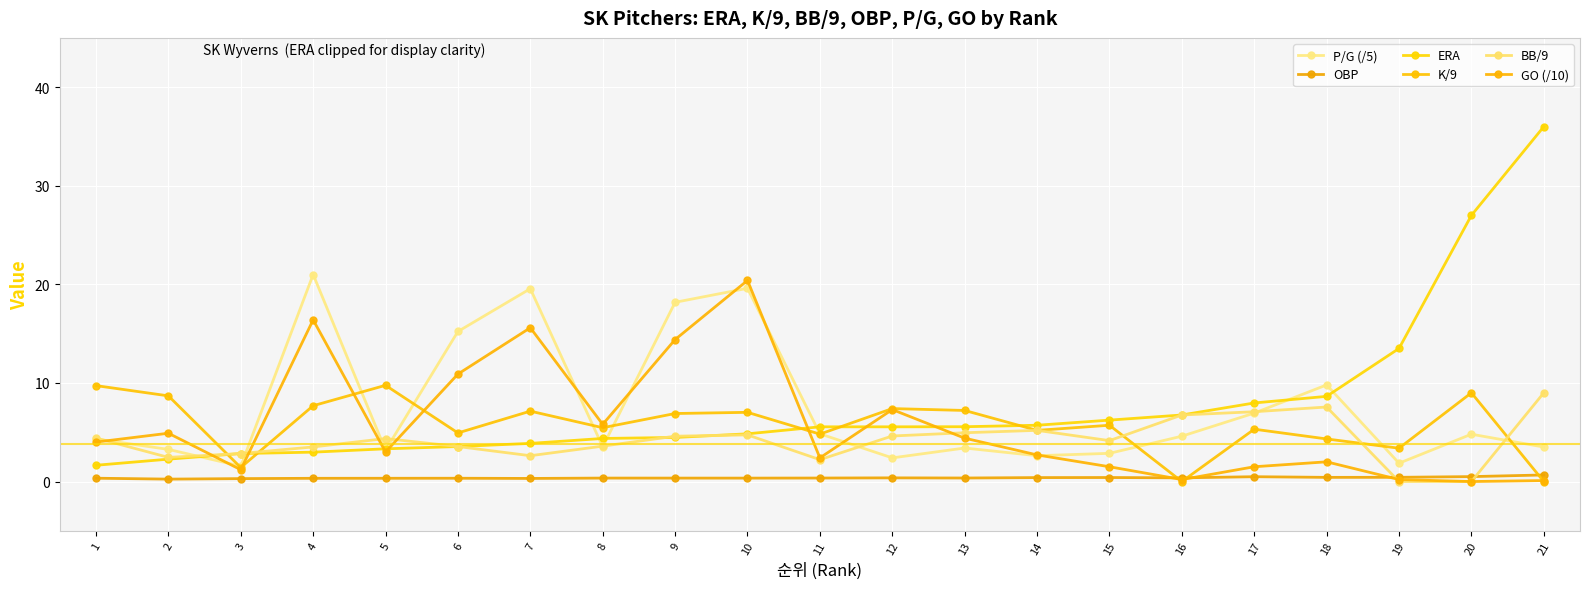

True or false: OBP and ERA intersect in this chart.

False